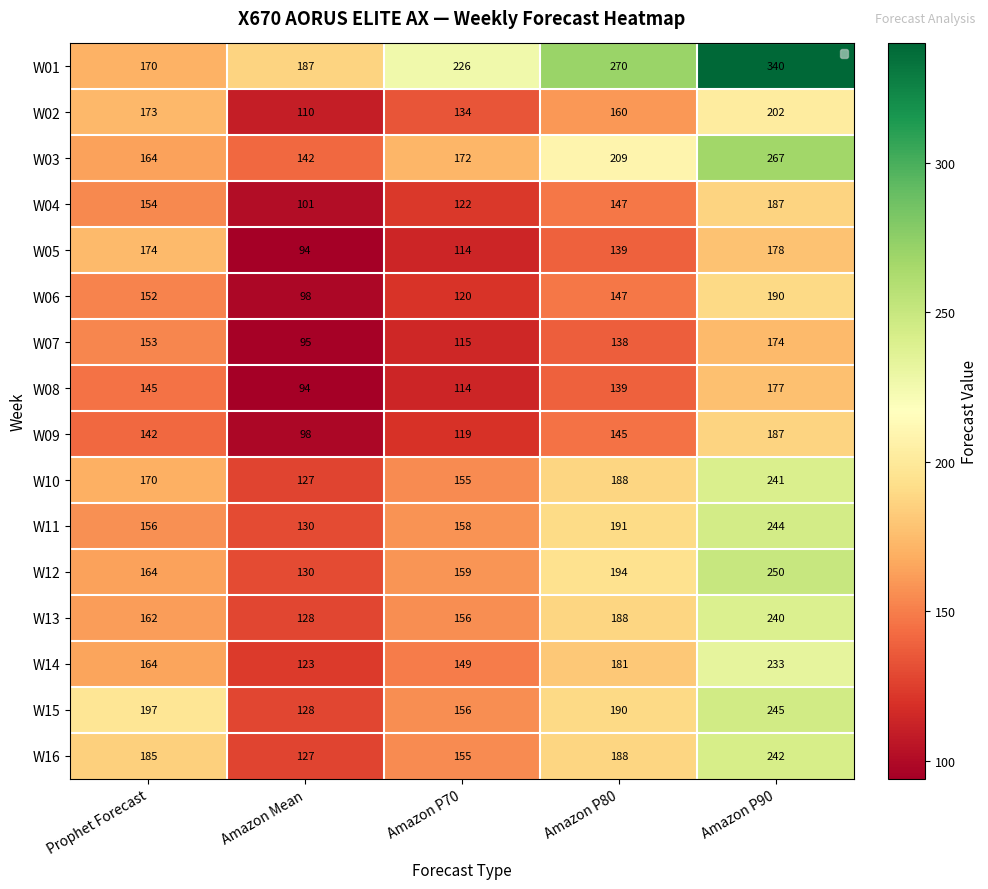

Between Prophet Forecast and Amazon P70, which series saw the biggest shift?

W05